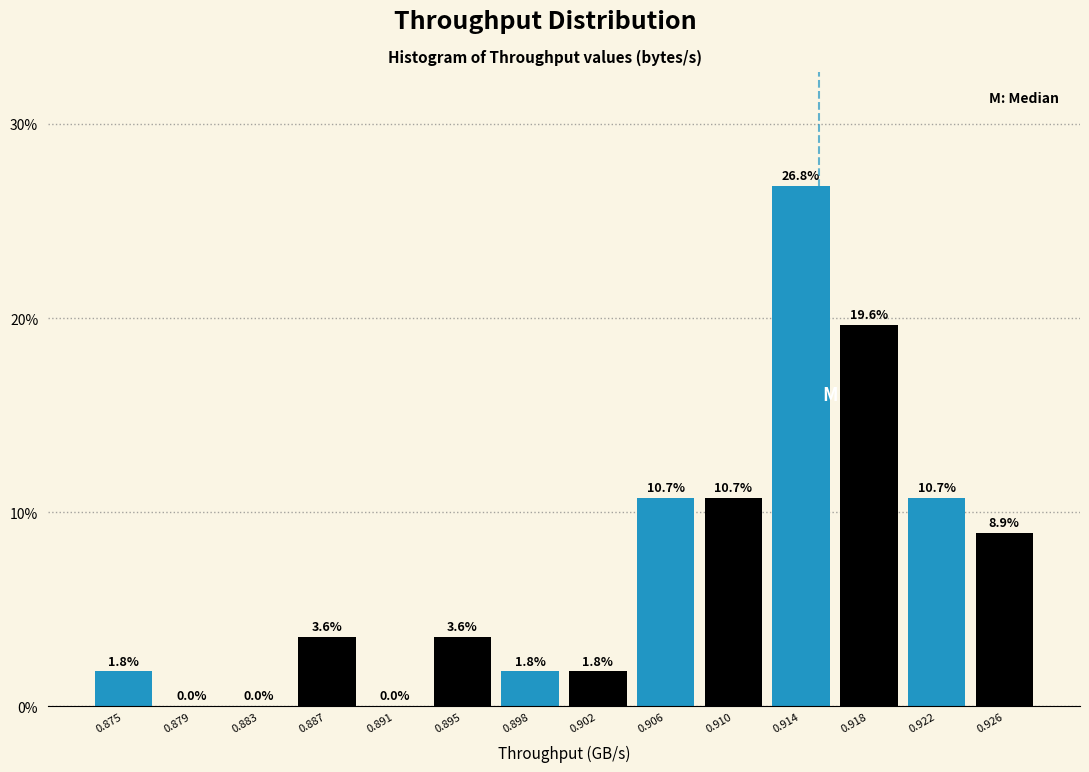

Reading left to right, what are all the values shown in this chart?

0.875=1.8	0.879=0.0	0.883=0.0	0.887=3.6	0.891=0.0	0.895=3.6	0.898=1.8	0.902=1.8	0.906=10.7	0.910=10.7	0.914=26.8	0.918=19.6	0.922=10.7	0.926=8.9